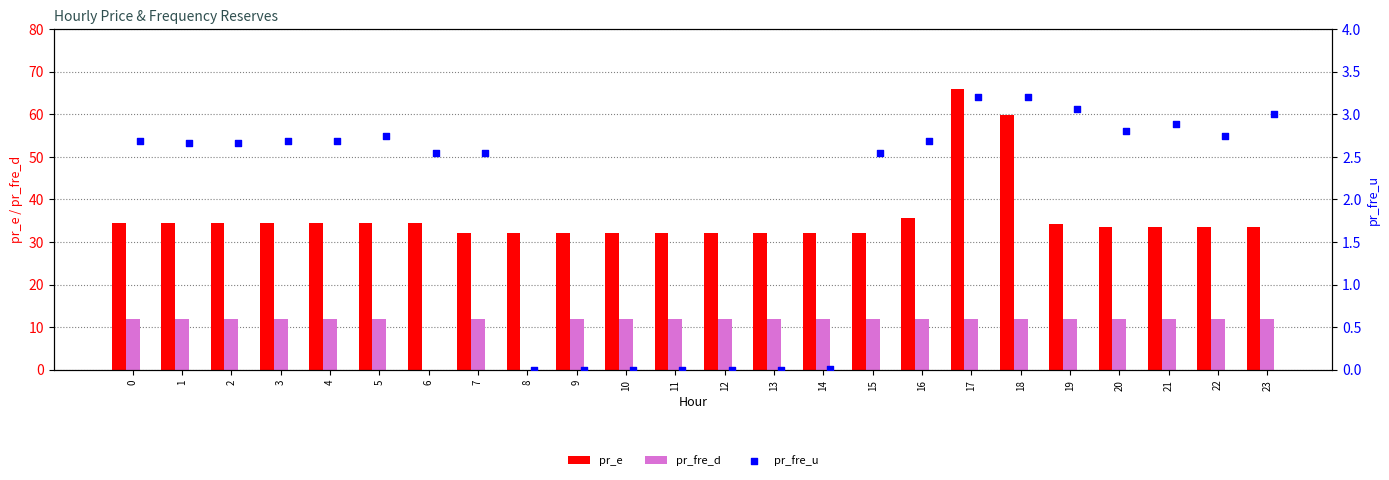

What is the sum of the pr_fre_d values at 21 and 20?

24.0